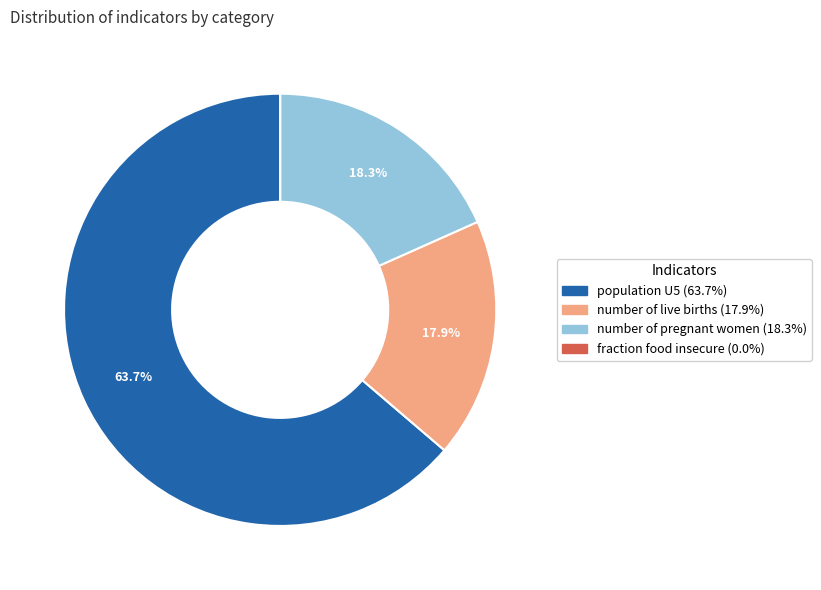

What is the majority slice?

population U5